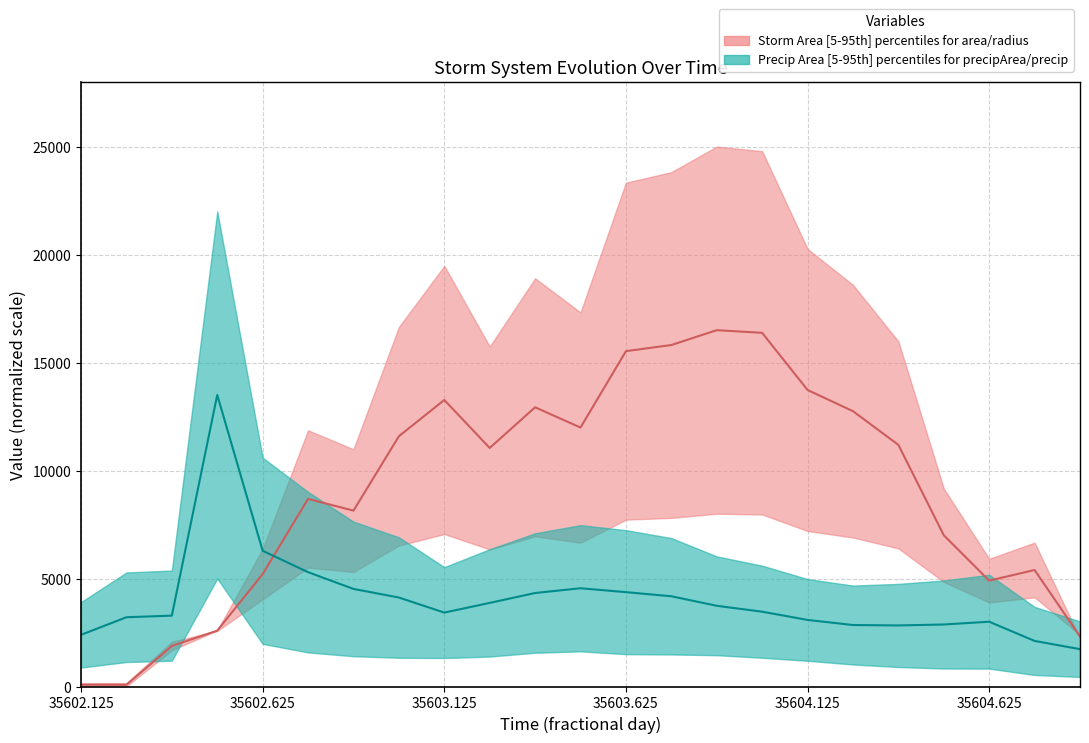

Between 35603.625 and 35603.875, which series saw the biggest shift?

area